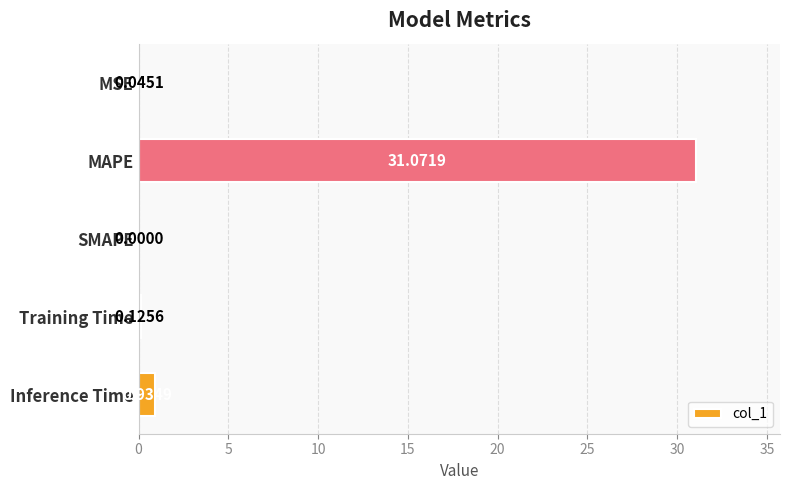

What is the sum of all values?

32.2